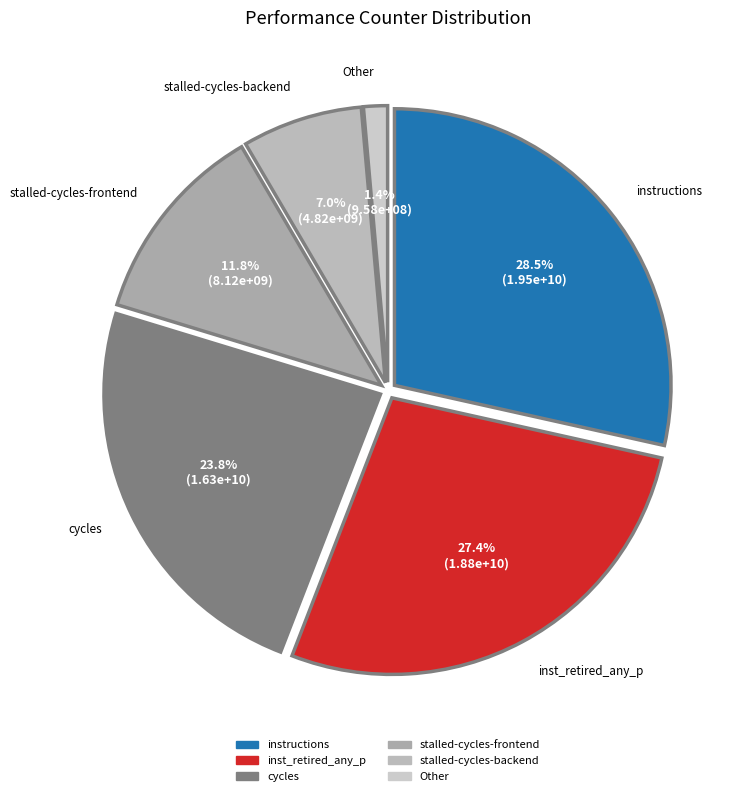

Does any single category account for the majority?

No